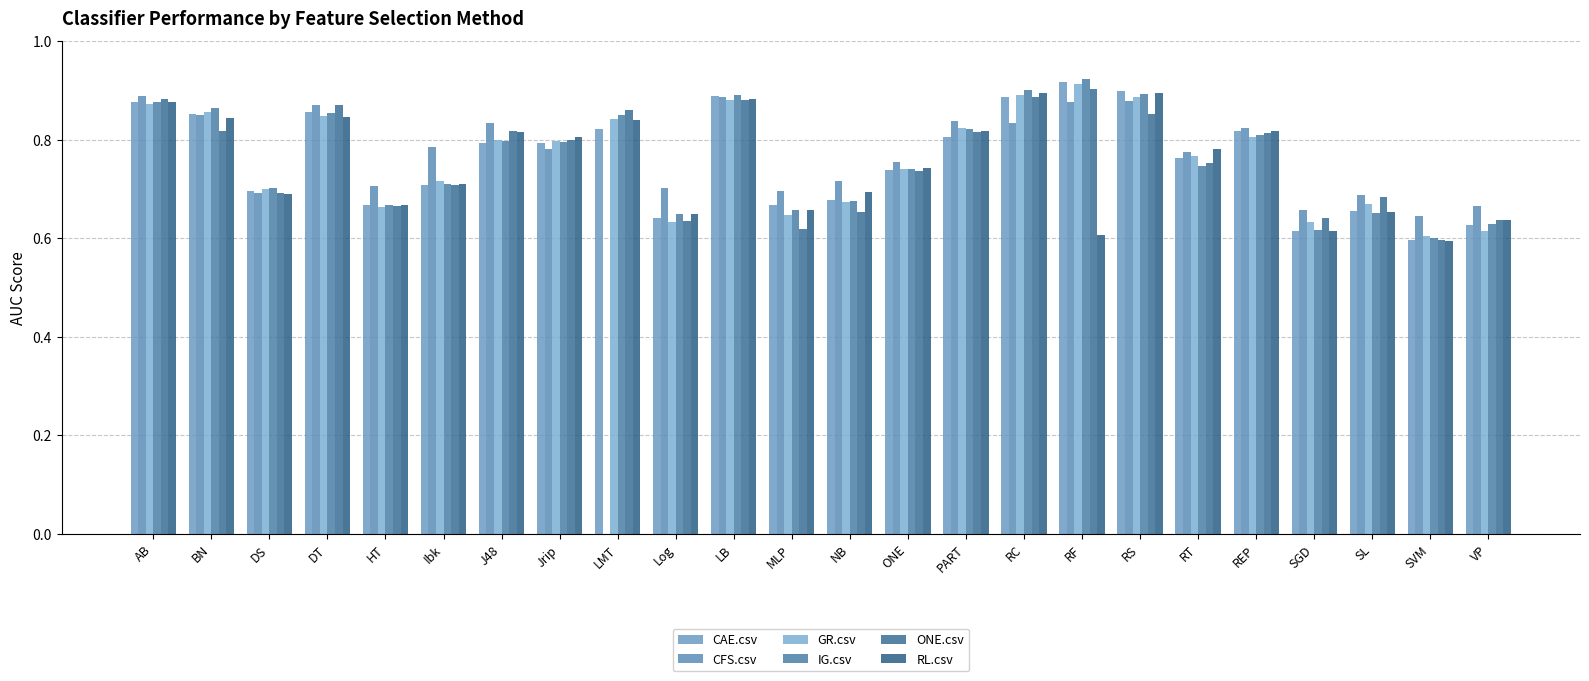

Reading left to right, list all the values displayed in this chart.

CAE.csv: 0.9	0.9	0.7	0.9	0.7	0.7	0.8	0.8	0.8	0.6	0.9	0.7	0.7	0.7	0.8	0.9	0.9	0.9	0.8	0.8	0.6	0.7	0.6	0.6
CFS.csv: 0.9	0.9	0.7	0.9	0.7	0.8	0.8	0.8	0.0	0.7	0.9	0.7	0.7	0.8	0.8	0.8	0.9	0.9	0.8	0.8	0.7	0.7	0.6	0.7
GR.csv: 0.9	0.9	0.7	0.8	0.7	0.7	0.8	0.8	0.8	0.6	0.9	0.6	0.7	0.7	0.8	0.9	0.9	0.9	0.8	0.8	0.6	0.7	0.6	0.6
IG.csv: 0.9	0.9	0.7	0.9	0.7	0.7	0.8	0.8	0.8	0.6	0.9	0.7	0.7	0.7	0.8	0.9	0.9	0.9	0.7	0.8	0.6	0.7	0.6	0.6
ONE.csv: 0.9	0.8	0.7	0.9	0.7	0.7	0.8	0.8	0.9	0.6	0.9	0.6	0.7	0.7	0.8	0.9	0.9	0.9	0.8	0.8	0.6	0.7	0.6	0.6
RL.csv: 0.9	0.8	0.7	0.8	0.7	0.7	0.8	0.8	0.8	0.6	0.9	0.7	0.7	0.7	0.8	0.9	0.6	0.9	0.8	0.8	0.6	0.7	0.6	0.6